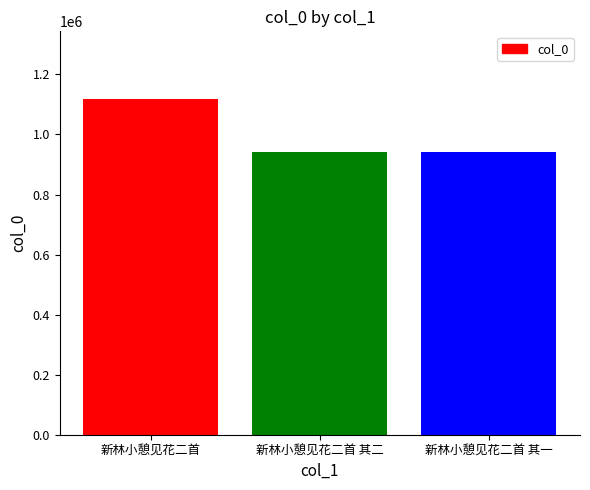

How many series are shown in this chart?

1